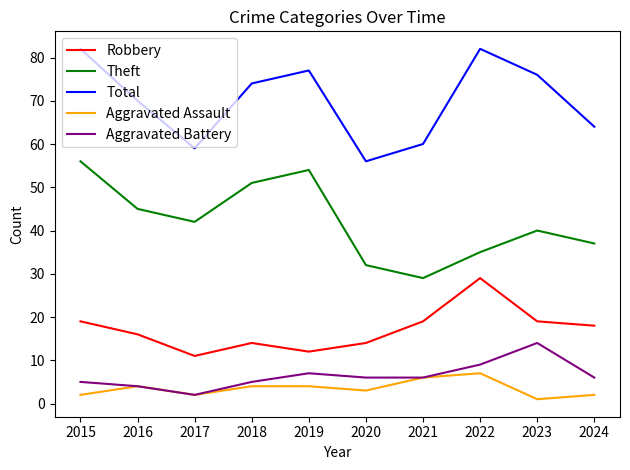

True or false: Aggravated Battery has a value of 5 at 2018.

True